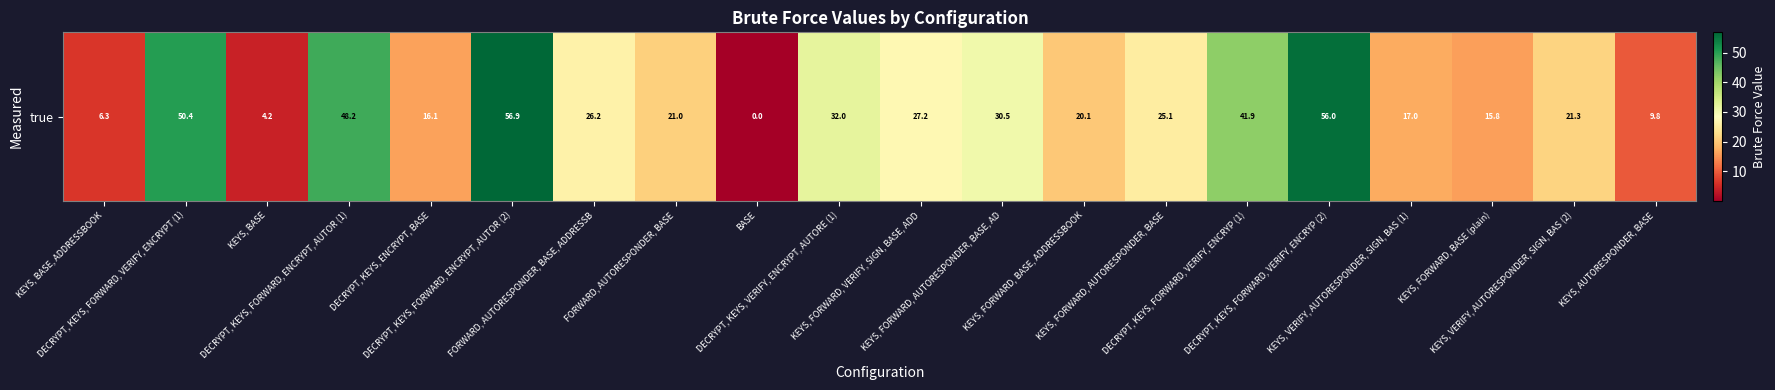

Reading left to right, transcribe all the data shown in this chart.

6.3	50.4	4.2	48.2	16.1	56.9	26.2	21.0	0.0	32.0	27.2	30.5	20.1	25.1	41.9	56.0	17.0	15.8	21.3	9.8